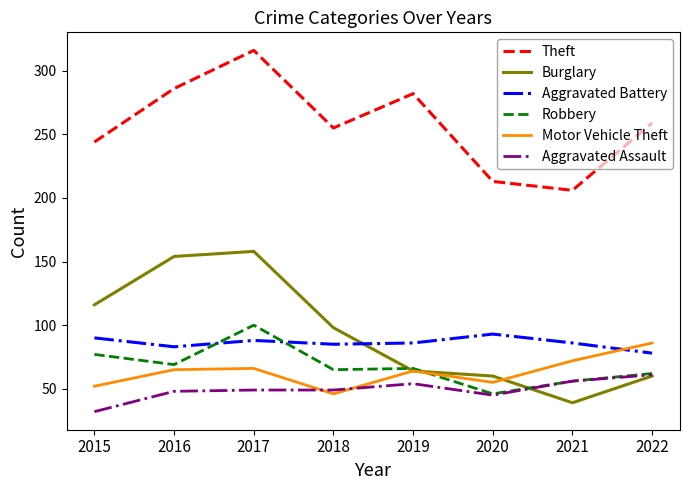

At how many categories does at least one series exceed 172?

8